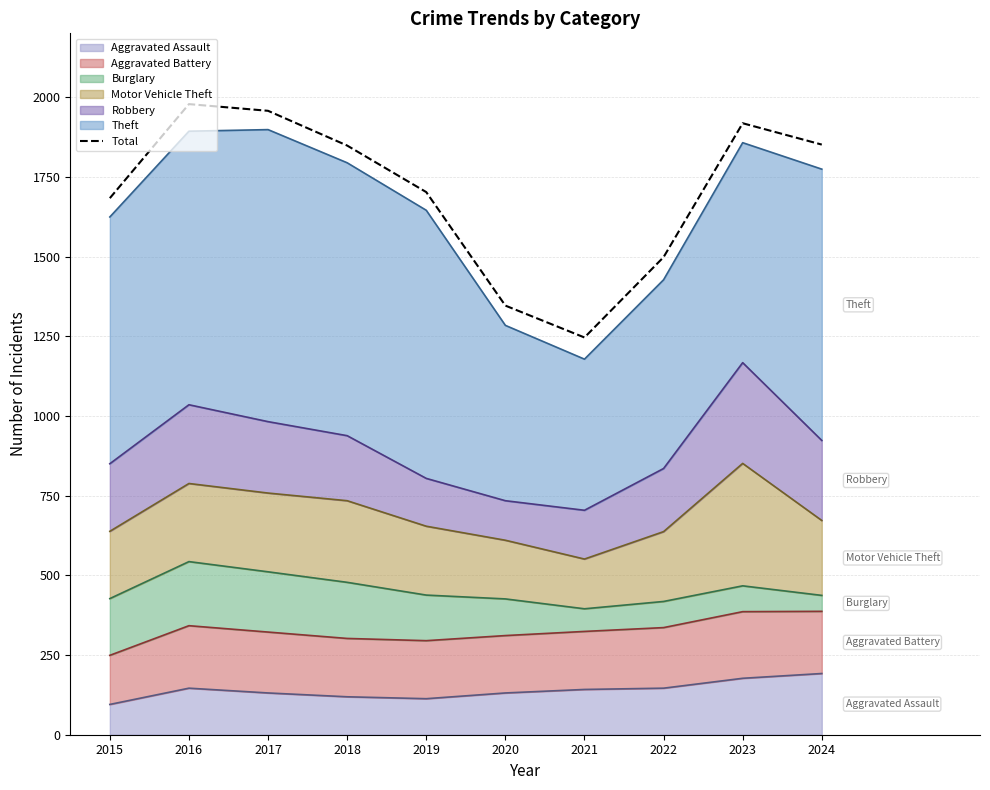

List the labels in order of value, smallest first.

2021, 2020, 2022, 2015, 2019, 2018, 2024, 2023, 2017, 2016